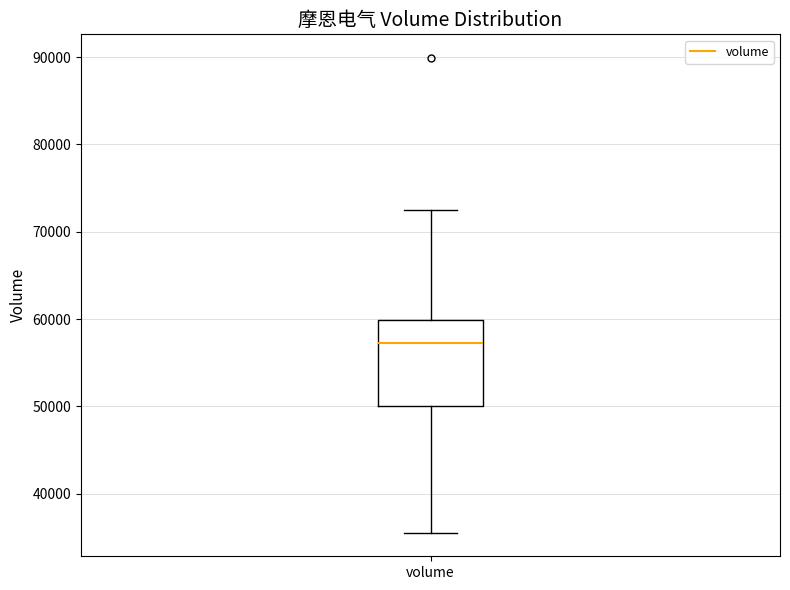

Where does the median line of the box for volume sit on the y-axis? The values are not printed on the chart, so give them approximately, as read against the axis.

57000